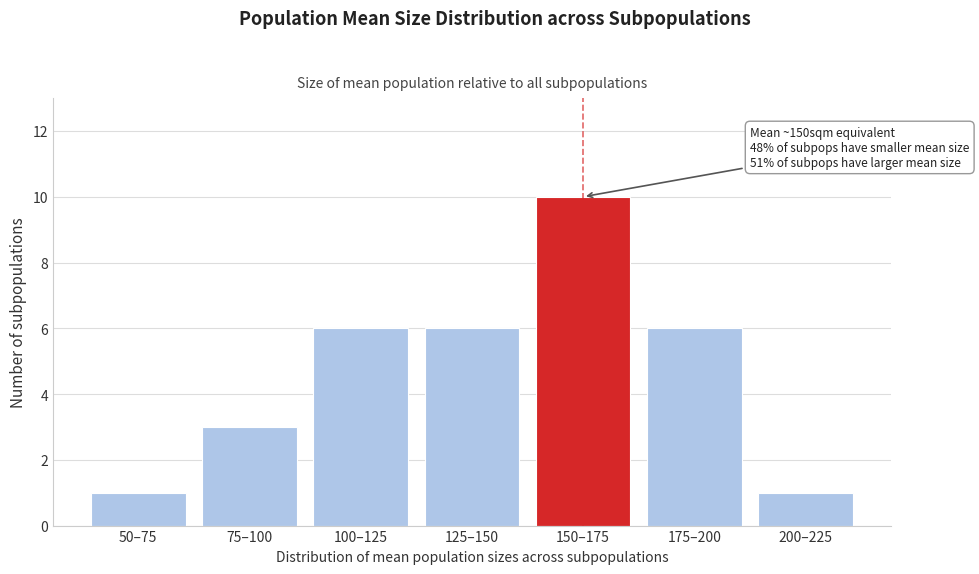

Reading right to left, extract all data points from this chart.

200–225=1	175–200=6	150–175=10	125–150=6	100–125=6	75–100=3	50–75=1